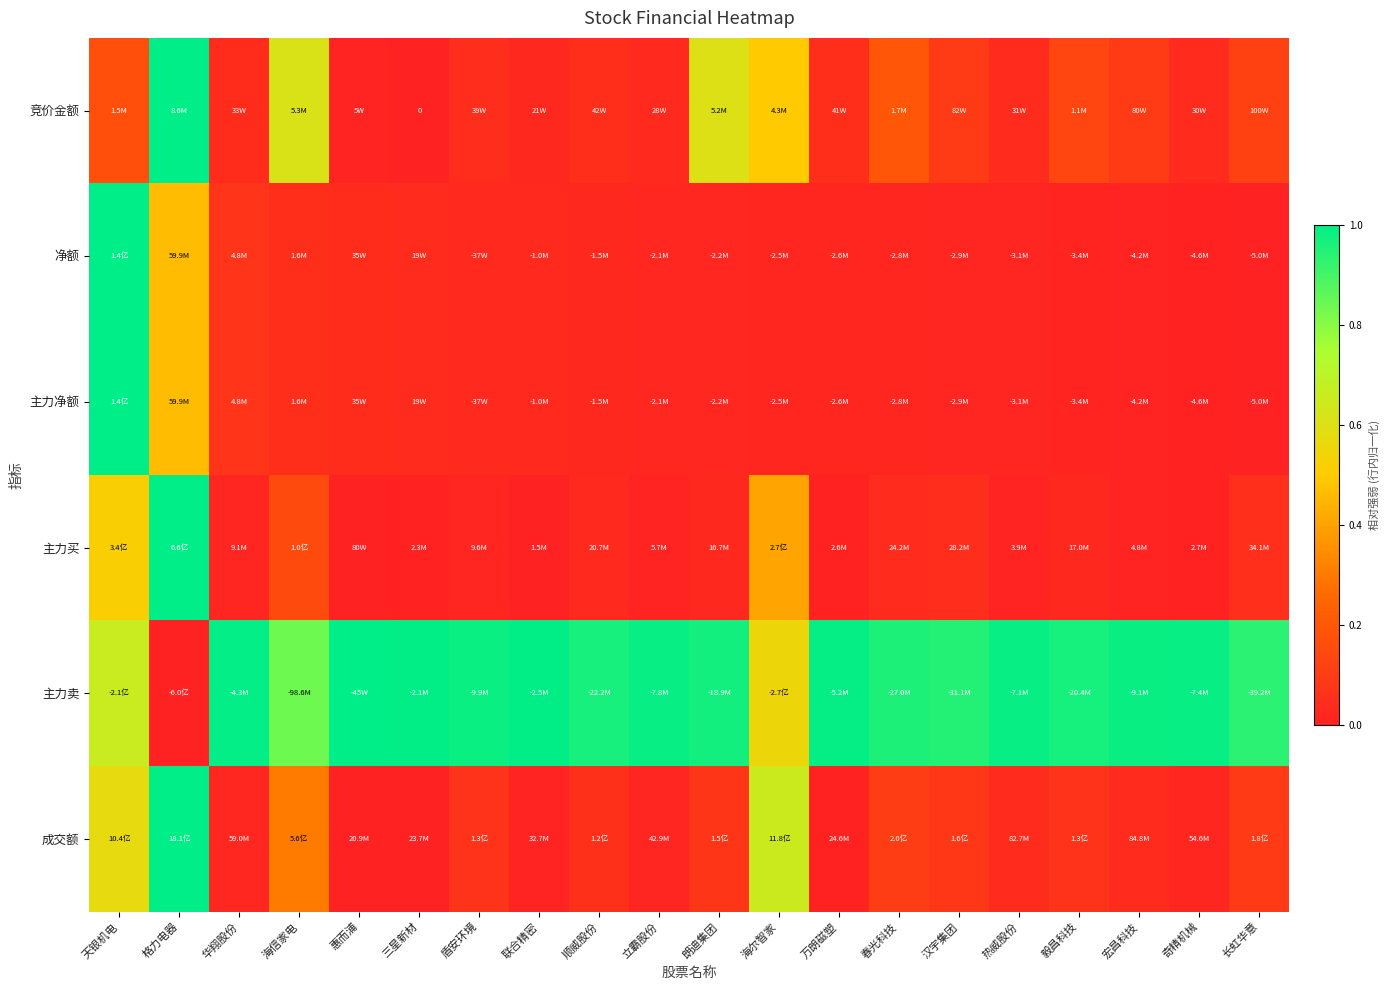

Between 联合精密 and 奇精机械, which is larger?

奇精机械